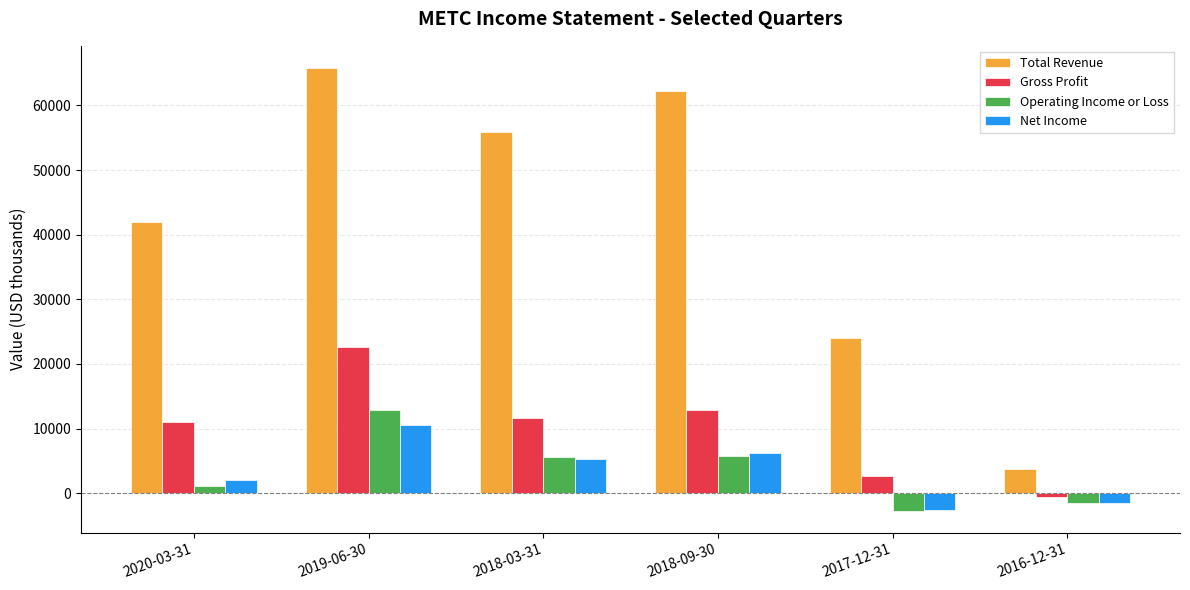

Does the chart contain stacked bars?

No